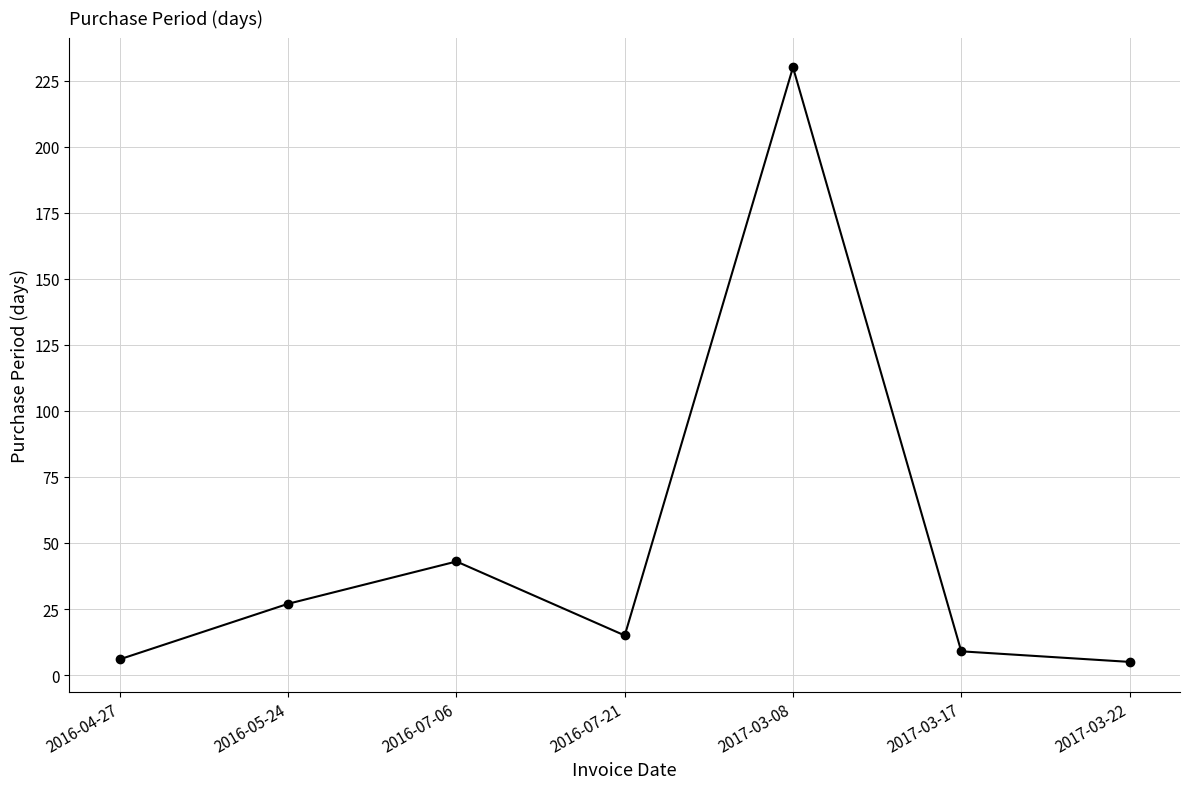

True or false: there are more than 2 points higher than both neighbors.

False